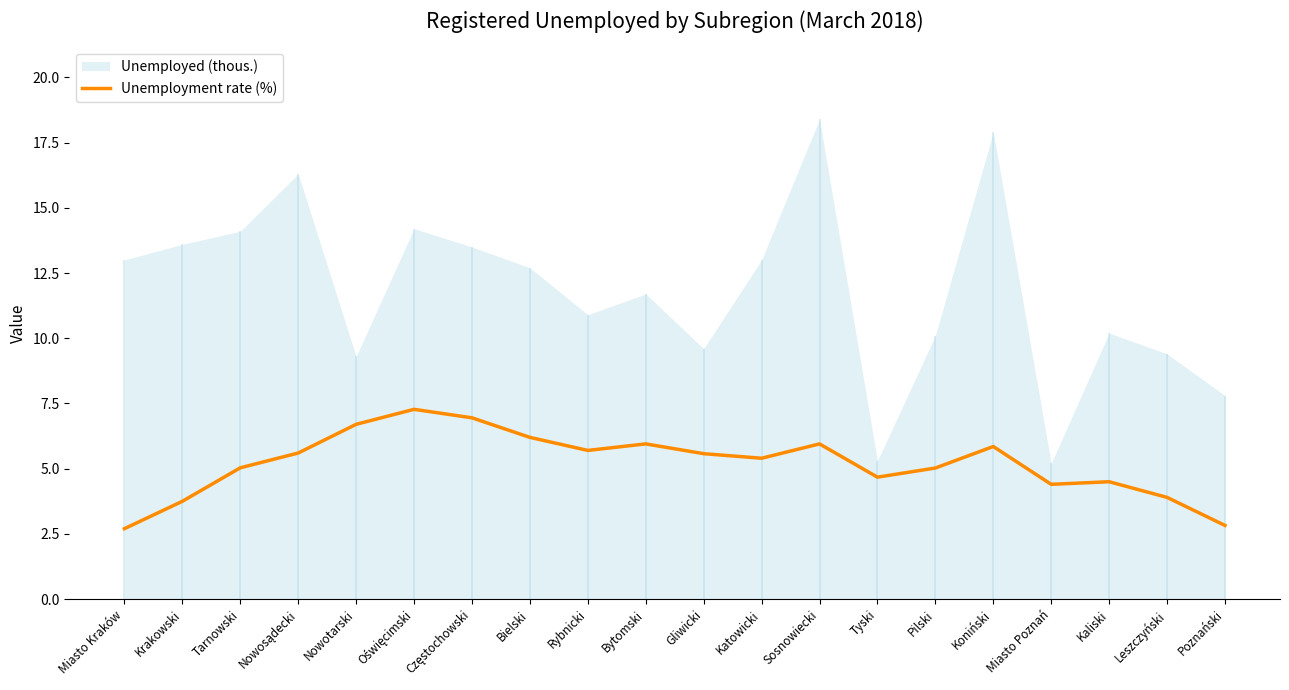

What is the label of the 9th point from the right?

Katowicki